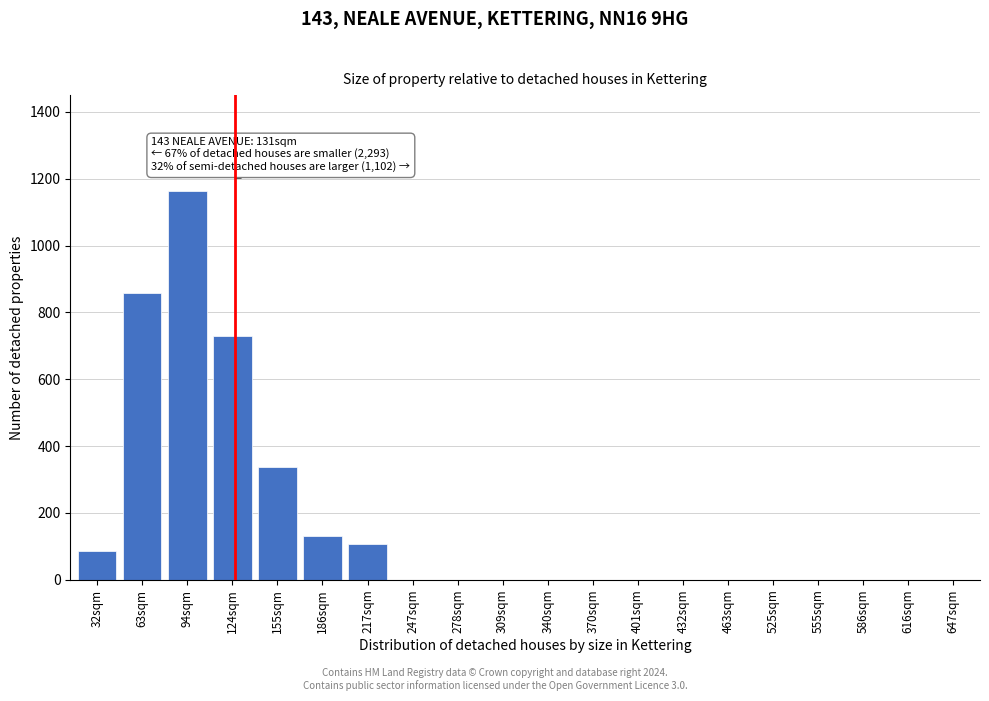

Reading left to right, what are all the values shown in this chart?

32sqm=86	63sqm=858	94sqm=1163	124sqm=728	155sqm=338	186sqm=132	217sqm=108	247sqm=0	278sqm=0	309sqm=0	340sqm=0	370sqm=0	401sqm=0	432sqm=0	463sqm=0	525sqm=0	555sqm=0	586sqm=0	616sqm=0	647sqm=0